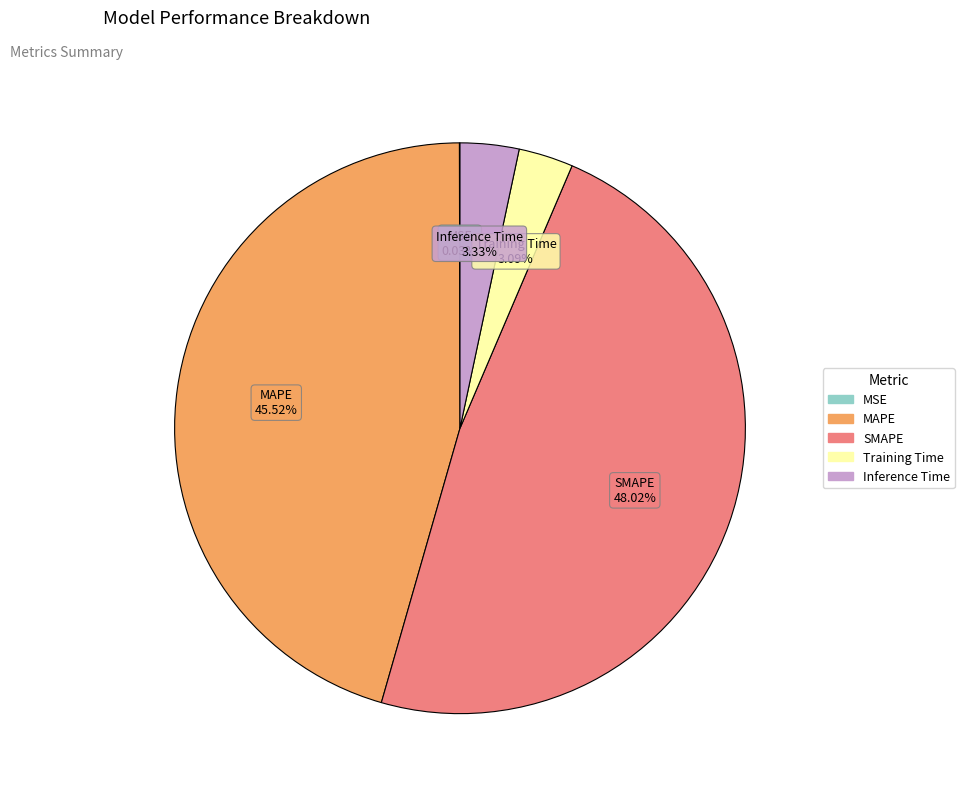

Does Training Time represent more than half of the total?

No